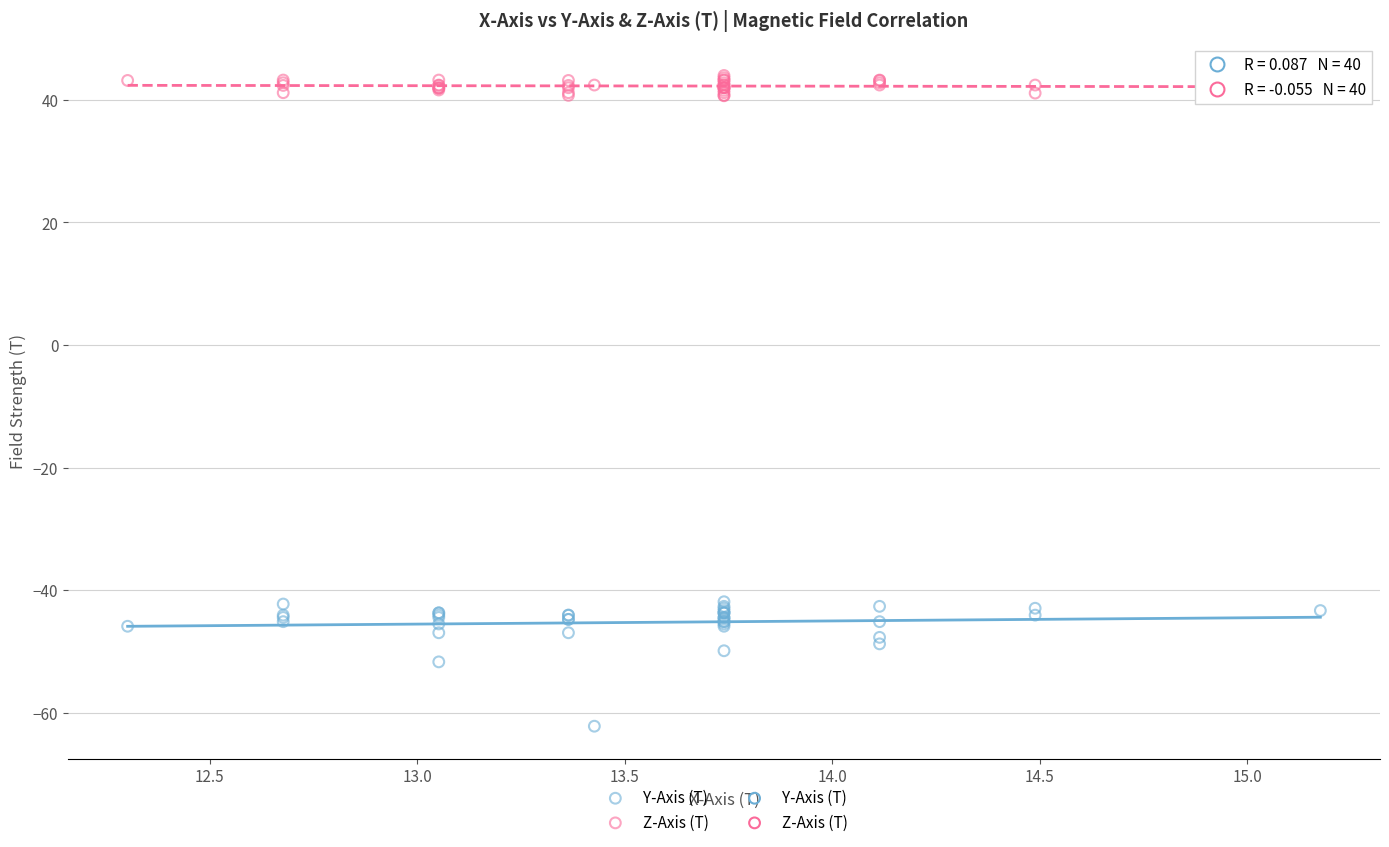

What is the X range (max minus min) for the scatter plot?

2.9